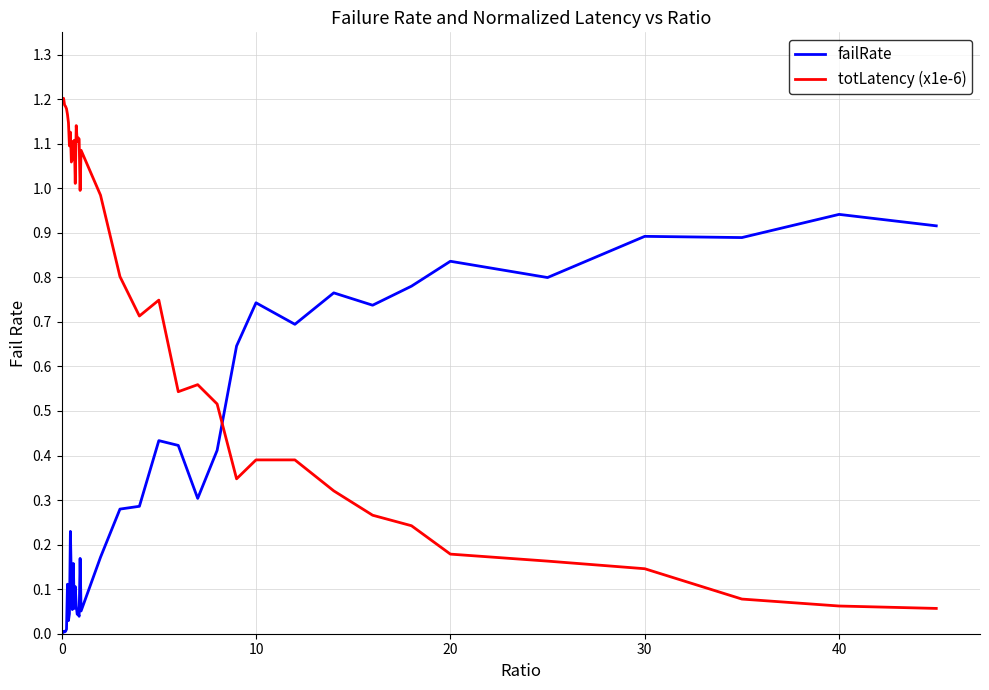

Rank the series by their average value, from highest to lowest.

totLatency (x1e-6), failRate